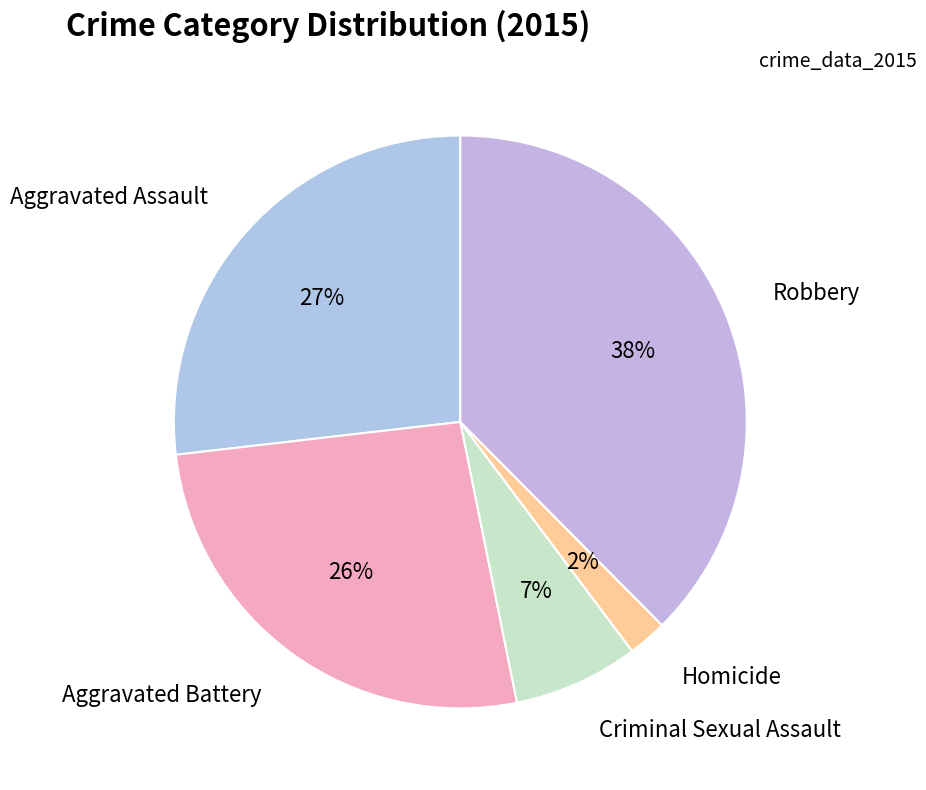

How many segments does this pie chart have?

5